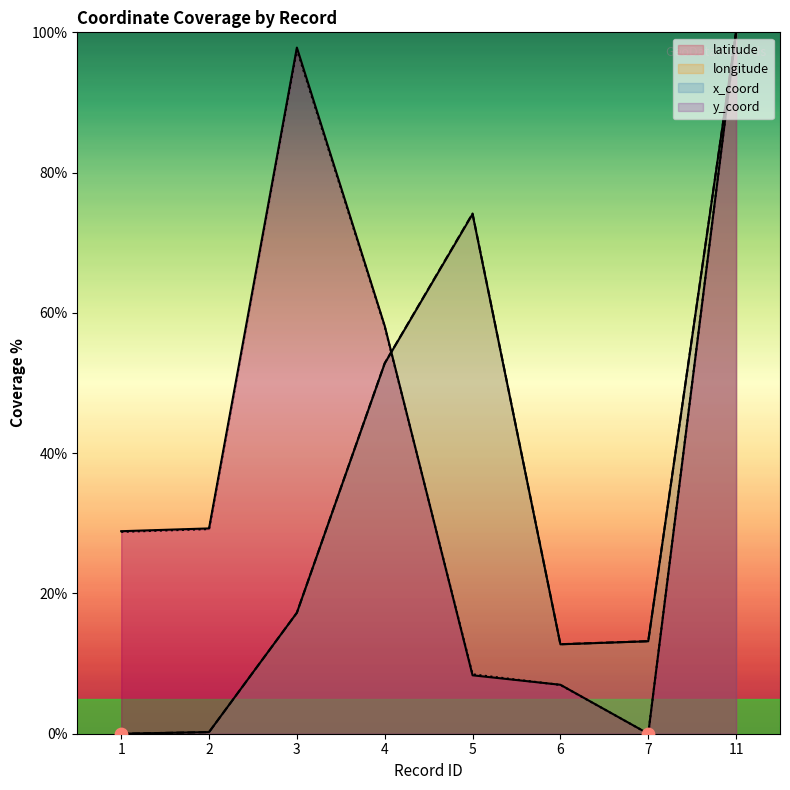

What are all the series names shown in the legend?

latitude, longitude, x_coord, y_coord